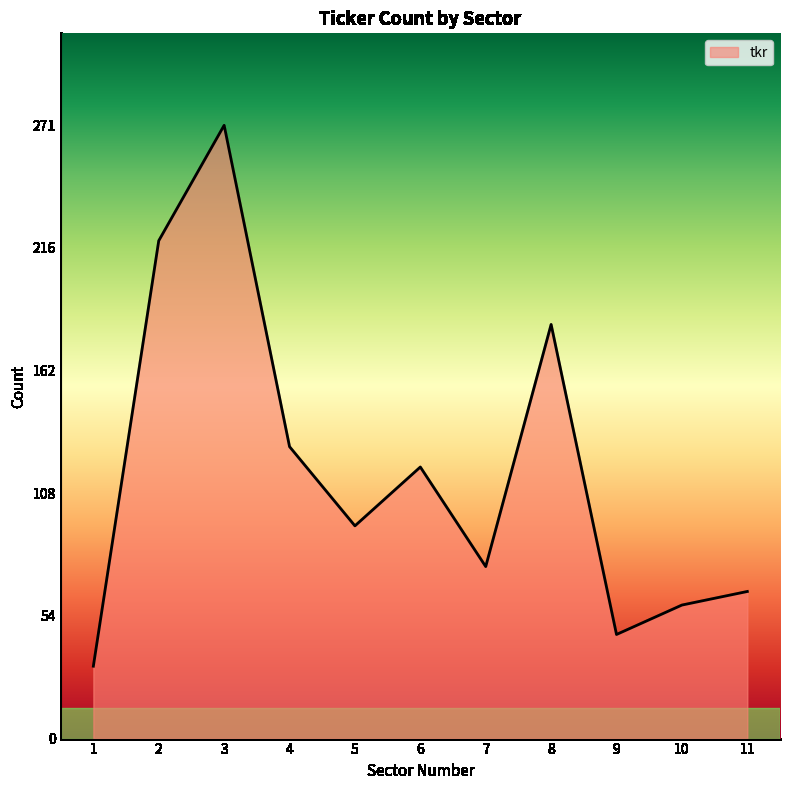

Which category has the highest value across all series?

3